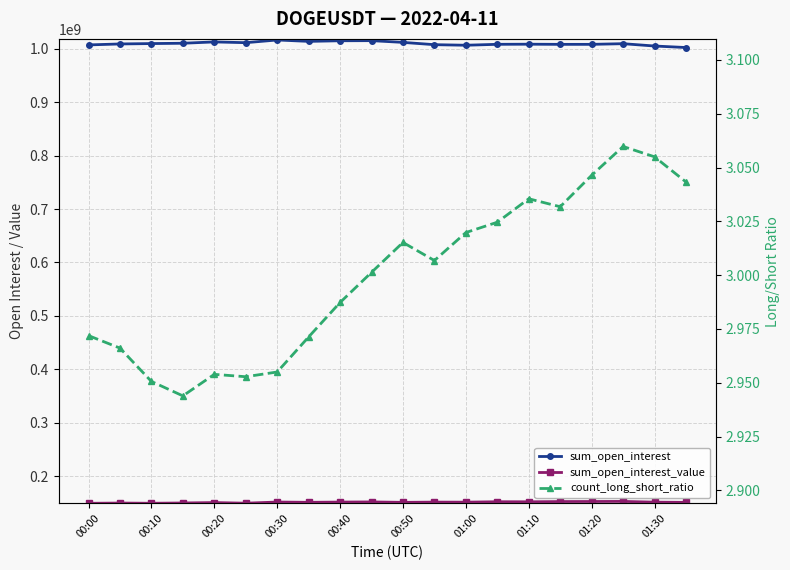

What value does the count_long_short_ratio series have at 00:50?

3.0